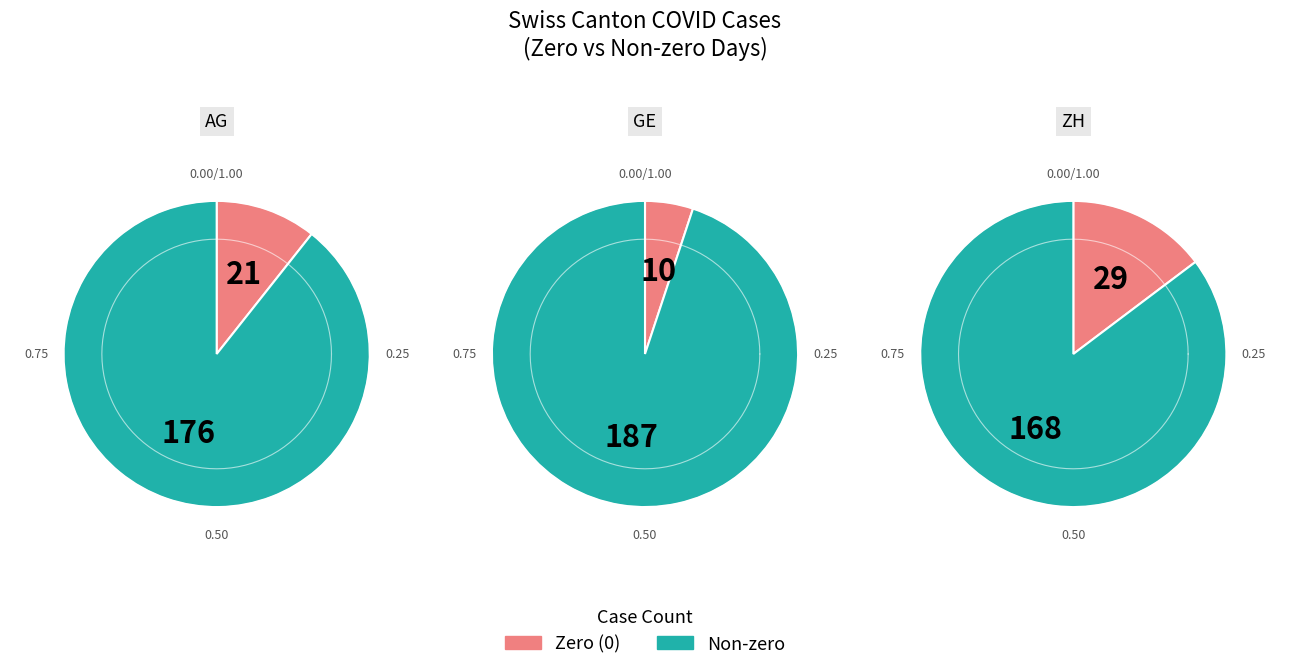

True or false: 4 accounts for 21% of the total.

False